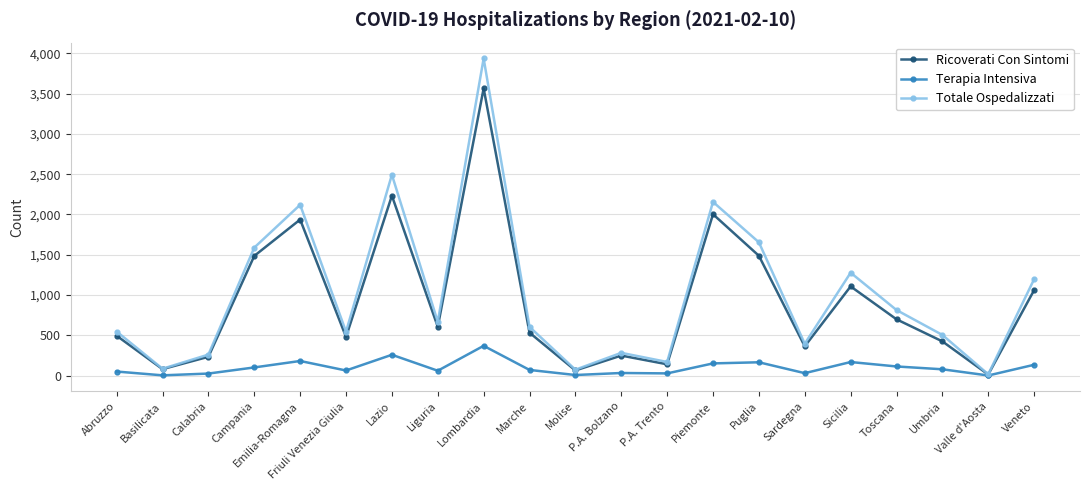

What is the spread (max minus min) of values at Abruzzo?

496